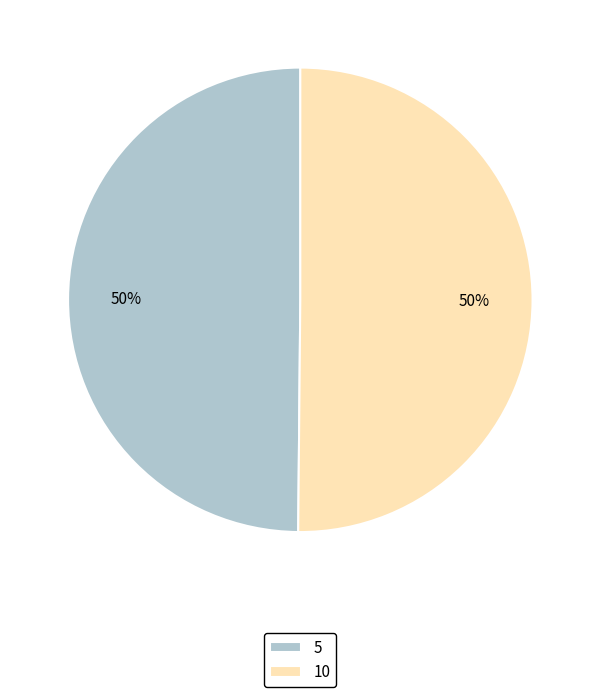

To the nearest percent, what percentage of the pie is 5?

50%